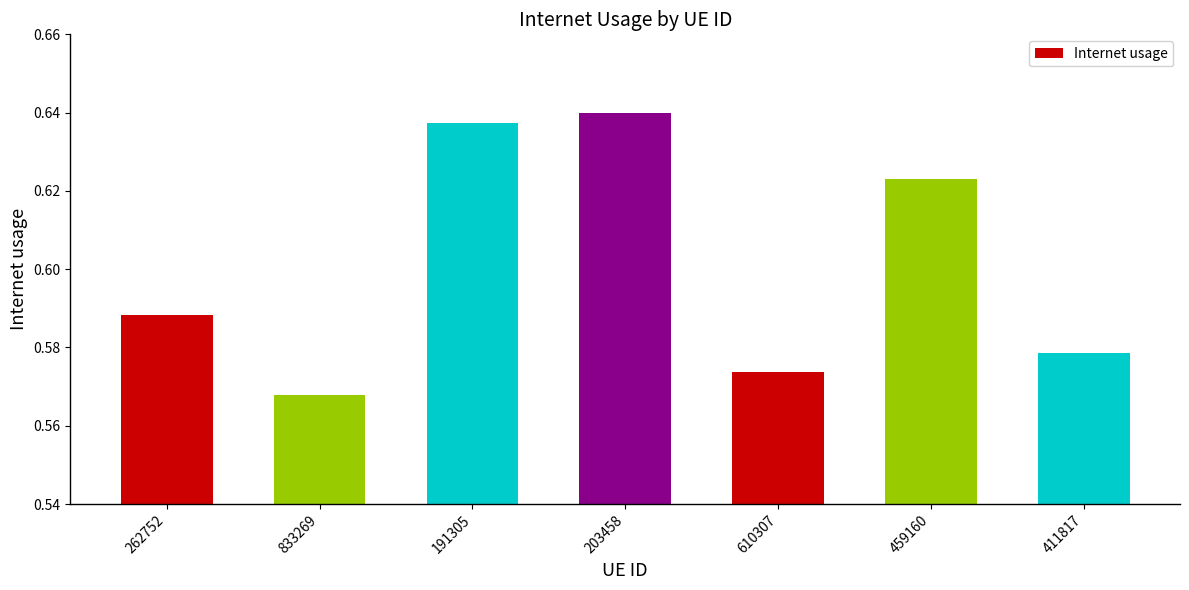

At which category does the chart reach its minimum across all series?

833269